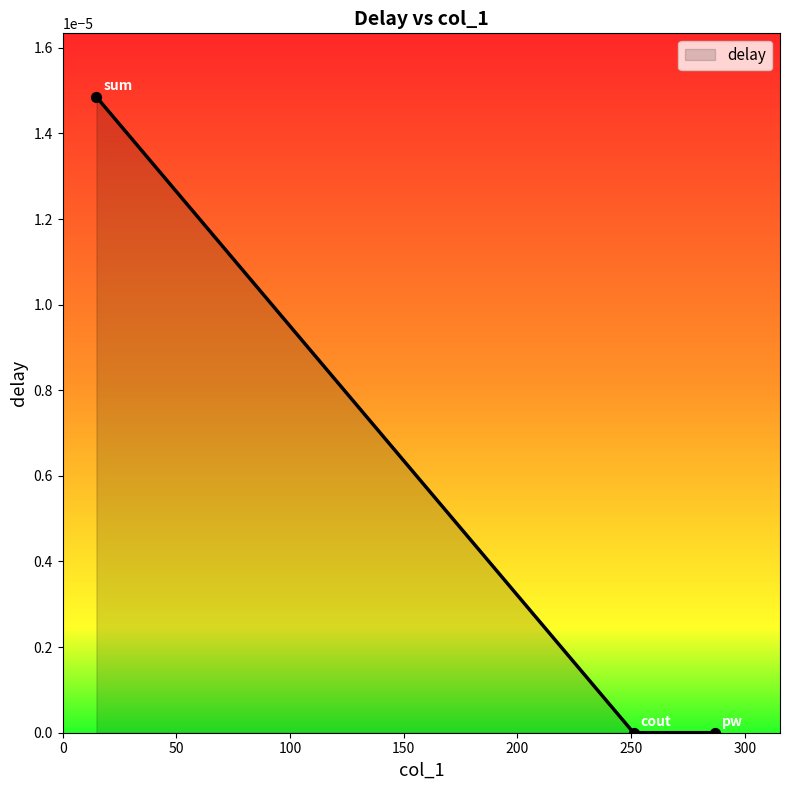

How many series are shown in this chart?

1